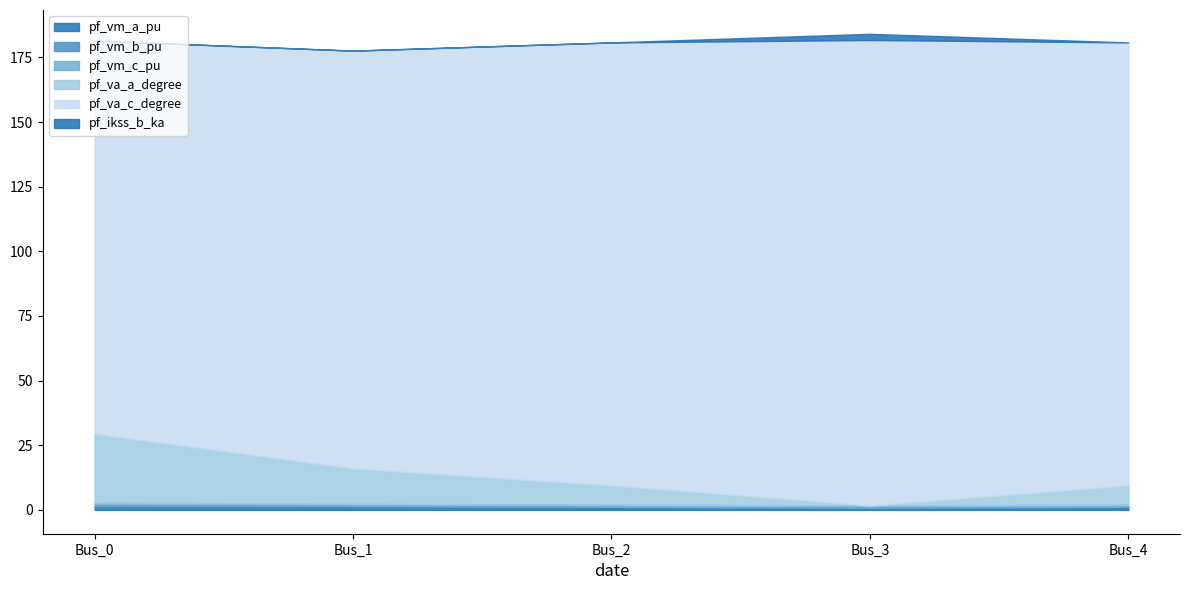

Between which two adjacent categories do pf_ikss_b_ka and pf_vm_a_pu first intersect?

Bus_2 and Bus_3